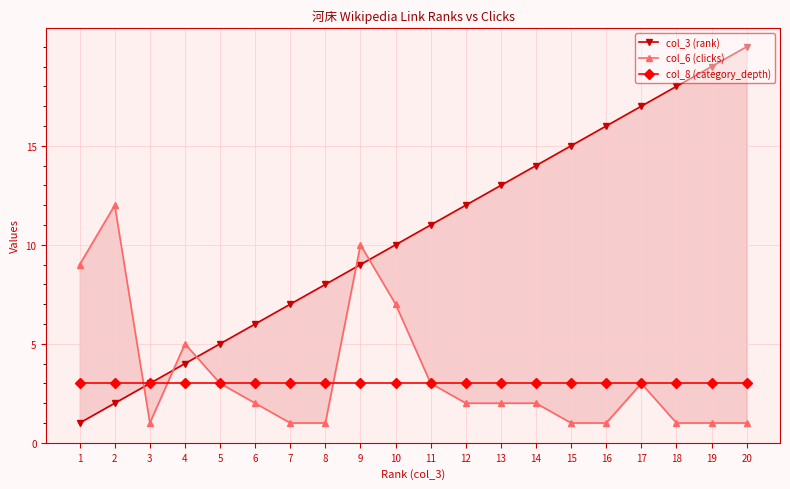

Which series ends up on top after the final intersection of col_8 (category_depth) and col_6 (clicks)?

col_6 (clicks)